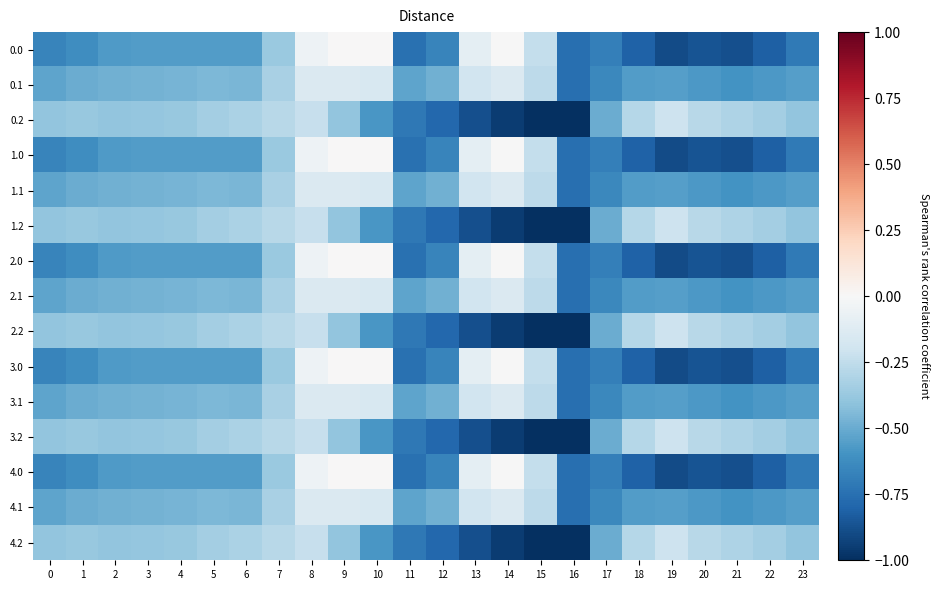

Reading right to left, extract all data points from this chart.

0.0: 23=-0.7	22=-0.8	21=-0.9	20=-0.9	19=-0.9	18=-0.8	17=-0.7	16=-0.8	15=-0.2	14=-0.0	13=-0.1	12=-0.7	11=-0.7	10=0.0	9=0.0	8=-0.0	7=-0.4	6=-0.6	5=-0.6	4=-0.6	3=-0.6	2=-0.6	1=-0.6	0=-0.7
0.1: 23=-0.5	22=-0.6	21=-0.6	20=-0.6	19=-0.6	18=-0.6	17=-0.6	16=-0.8	15=-0.3	14=-0.1	13=-0.2	12=-0.5	11=-0.5	10=-0.2	9=-0.1	8=-0.1	7=-0.3	6=-0.5	5=-0.4	4=-0.5	3=-0.5	2=-0.5	1=-0.5	0=-0.5
0.2: 23=-0.4	22=-0.3	21=-0.3	20=-0.3	19=-0.2	18=-0.3	17=-0.5	16=-1.0	15=-1.0	14=-0.9	13=-0.9	12=-0.8	11=-0.7	10=-0.6	9=-0.4	8=-0.2	7=-0.3	6=-0.3	5=-0.3	4=-0.4	3=-0.4	2=-0.4	1=-0.4	0=-0.4
1.0: 23=-0.7	22=-0.8	21=-0.9	20=-0.9	19=-0.9	18=-0.8	17=-0.7	16=-0.8	15=-0.2	14=-0.0	13=-0.1	12=-0.7	11=-0.7	10=0.0	9=0.0	8=-0.0	7=-0.4	6=-0.6	5=-0.6	4=-0.6	3=-0.6	2=-0.6	1=-0.6	0=-0.7
1.1: 23=-0.5	22=-0.6	21=-0.6	20=-0.6	19=-0.6	18=-0.6	17=-0.6	16=-0.8	15=-0.3	14=-0.1	13=-0.2	12=-0.5	11=-0.5	10=-0.2	9=-0.1	8=-0.1	7=-0.3	6=-0.5	5=-0.4	4=-0.5	3=-0.5	2=-0.5	1=-0.5	0=-0.5
1.2: 23=-0.4	22=-0.3	21=-0.3	20=-0.3	19=-0.2	18=-0.3	17=-0.5	16=-1.0	15=-1.0	14=-0.9	13=-0.9	12=-0.8	11=-0.7	10=-0.6	9=-0.4	8=-0.2	7=-0.3	6=-0.3	5=-0.3	4=-0.4	3=-0.4	2=-0.4	1=-0.4	0=-0.4
2.0: 23=-0.7	22=-0.8	21=-0.9	20=-0.9	19=-0.9	18=-0.8	17=-0.7	16=-0.8	15=-0.2	14=-0.0	13=-0.1	12=-0.7	11=-0.7	10=0.0	9=0.0	8=-0.0	7=-0.4	6=-0.6	5=-0.6	4=-0.6	3=-0.6	2=-0.6	1=-0.6	0=-0.7
2.1: 23=-0.5	22=-0.6	21=-0.6	20=-0.6	19=-0.6	18=-0.6	17=-0.6	16=-0.8	15=-0.3	14=-0.1	13=-0.2	12=-0.5	11=-0.5	10=-0.2	9=-0.1	8=-0.1	7=-0.3	6=-0.5	5=-0.4	4=-0.5	3=-0.5	2=-0.5	1=-0.5	0=-0.5
2.2: 23=-0.4	22=-0.3	21=-0.3	20=-0.3	19=-0.2	18=-0.3	17=-0.5	16=-1.0	15=-1.0	14=-0.9	13=-0.9	12=-0.8	11=-0.7	10=-0.6	9=-0.4	8=-0.2	7=-0.3	6=-0.3	5=-0.3	4=-0.4	3=-0.4	2=-0.4	1=-0.4	0=-0.4
3.0: 23=-0.7	22=-0.8	21=-0.9	20=-0.9	19=-0.9	18=-0.8	17=-0.7	16=-0.8	15=-0.2	14=-0.0	13=-0.1	12=-0.7	11=-0.7	10=0.0	9=0.0	8=-0.0	7=-0.4	6=-0.6	5=-0.6	4=-0.6	3=-0.6	2=-0.6	1=-0.6	0=-0.7
3.1: 23=-0.5	22=-0.6	21=-0.6	20=-0.6	19=-0.6	18=-0.6	17=-0.6	16=-0.8	15=-0.3	14=-0.1	13=-0.2	12=-0.5	11=-0.5	10=-0.2	9=-0.1	8=-0.1	7=-0.3	6=-0.5	5=-0.4	4=-0.5	3=-0.5	2=-0.5	1=-0.5	0=-0.5
3.2: 23=-0.4	22=-0.3	21=-0.3	20=-0.3	19=-0.2	18=-0.3	17=-0.5	16=-1.0	15=-1.0	14=-0.9	13=-0.9	12=-0.8	11=-0.7	10=-0.6	9=-0.4	8=-0.2	7=-0.3	6=-0.3	5=-0.3	4=-0.4	3=-0.4	2=-0.4	1=-0.4	0=-0.4
4.0: 23=-0.7	22=-0.8	21=-0.9	20=-0.9	19=-0.9	18=-0.8	17=-0.7	16=-0.8	15=-0.2	14=-0.0	13=-0.1	12=-0.7	11=-0.7	10=0.0	9=0.0	8=-0.0	7=-0.4	6=-0.6	5=-0.6	4=-0.6	3=-0.6	2=-0.6	1=-0.6	0=-0.7
4.1: 23=-0.5	22=-0.6	21=-0.6	20=-0.6	19=-0.6	18=-0.6	17=-0.6	16=-0.8	15=-0.3	14=-0.1	13=-0.2	12=-0.5	11=-0.5	10=-0.2	9=-0.1	8=-0.1	7=-0.3	6=-0.5	5=-0.4	4=-0.5	3=-0.5	2=-0.5	1=-0.5	0=-0.5
4.2: 23=-0.4	22=-0.3	21=-0.3	20=-0.3	19=-0.2	18=-0.3	17=-0.5	16=-1.0	15=-1.0	14=-0.9	13=-0.9	12=-0.8	11=-0.7	10=-0.6	9=-0.4	8=-0.2	7=-0.3	6=-0.3	5=-0.3	4=-0.4	3=-0.4	2=-0.4	1=-0.4	0=-0.4